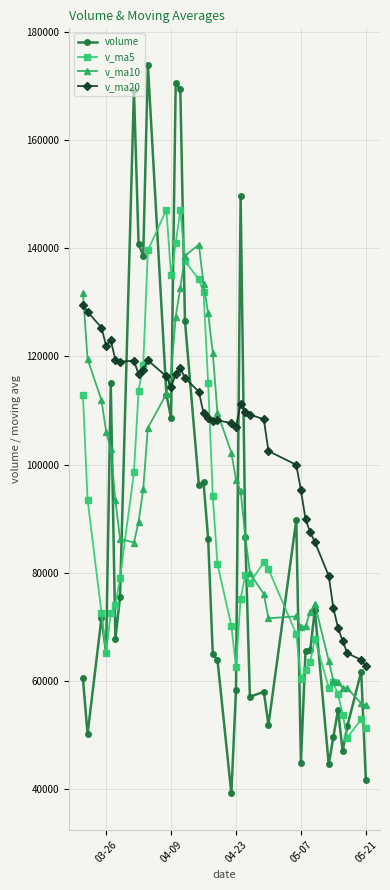

True or false: v_ma5 and volume intersect in this chart.

True